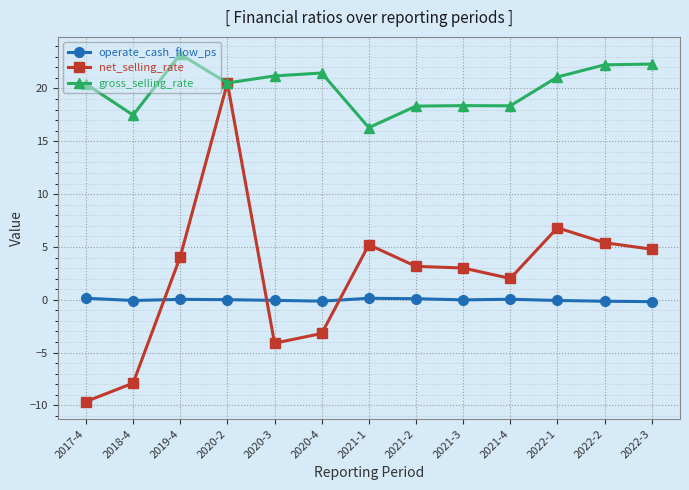

What is the label of the 6th point from the right?

2021-2